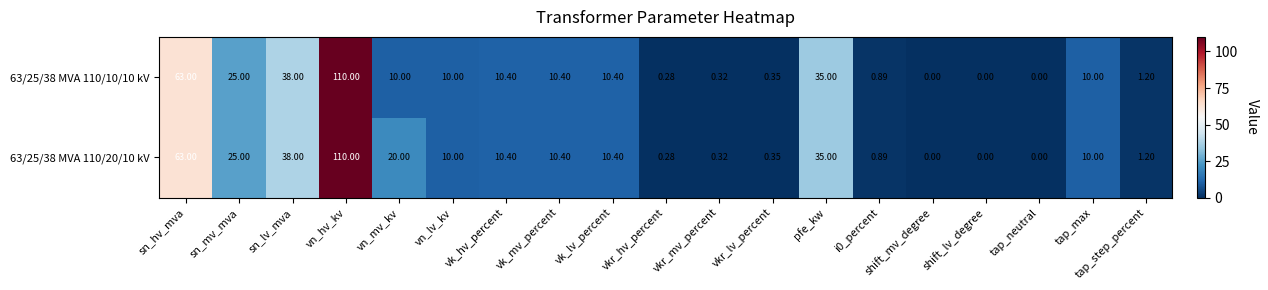

At which label is 63/25/38 MVA 110/10/10 kV closest to 55?

sn_hv_mva